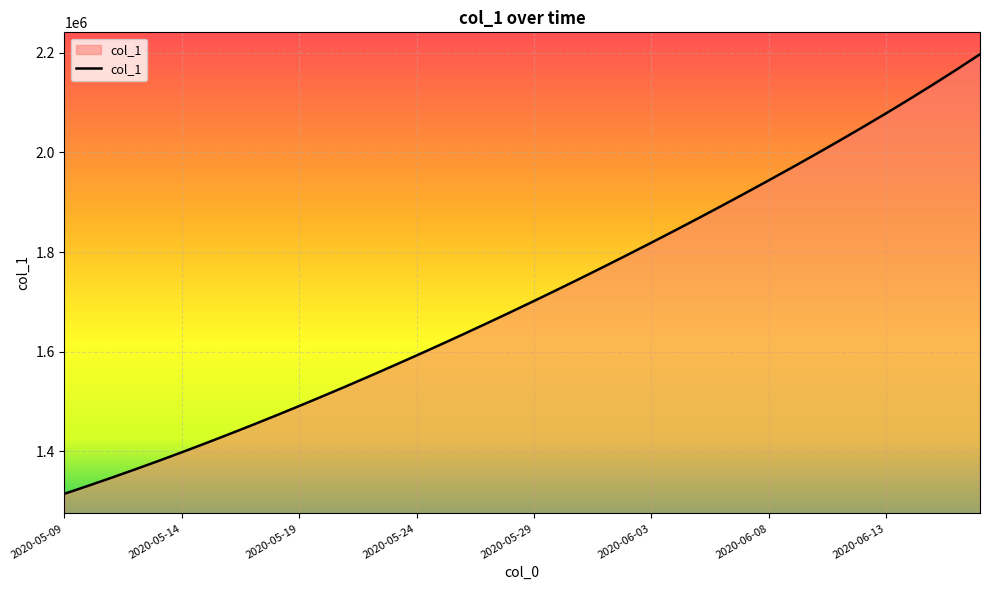

What is the minimum value shown in the chart?

1315099.0